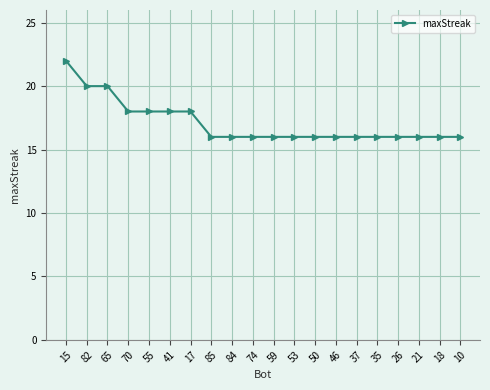

Count the number of data series in this chart.

1